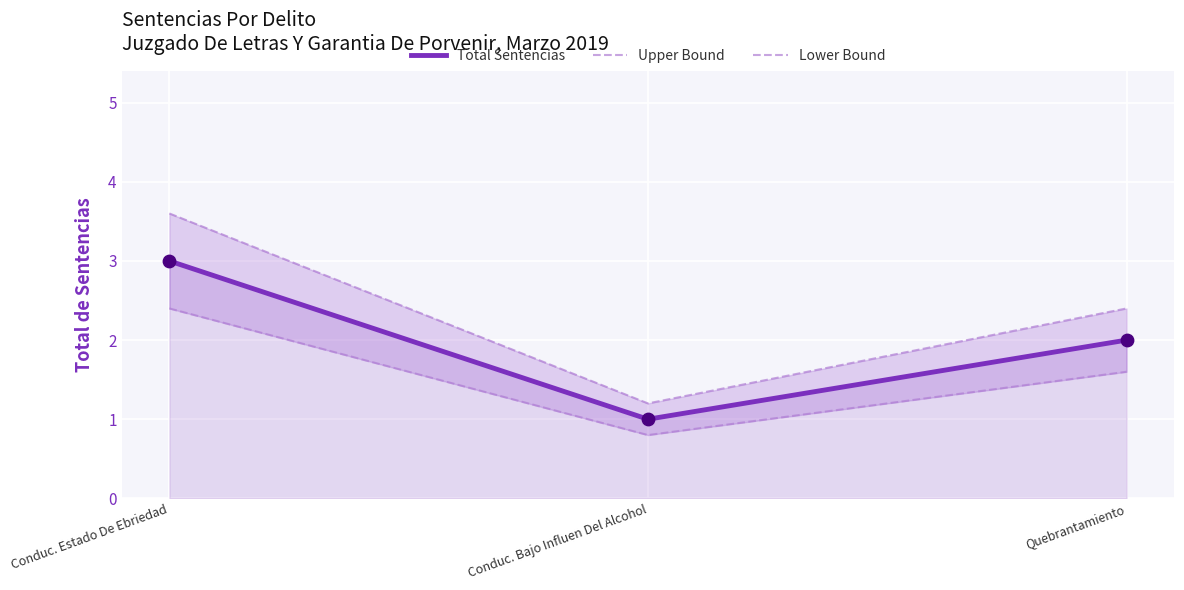

What is the total value across all series at Quebrantamiento?

6.0